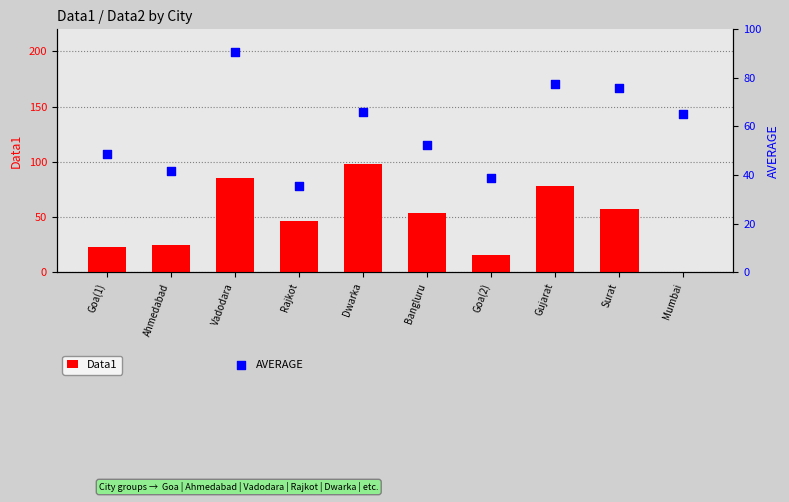

What is the total value across all series at Dwarka?

164.0